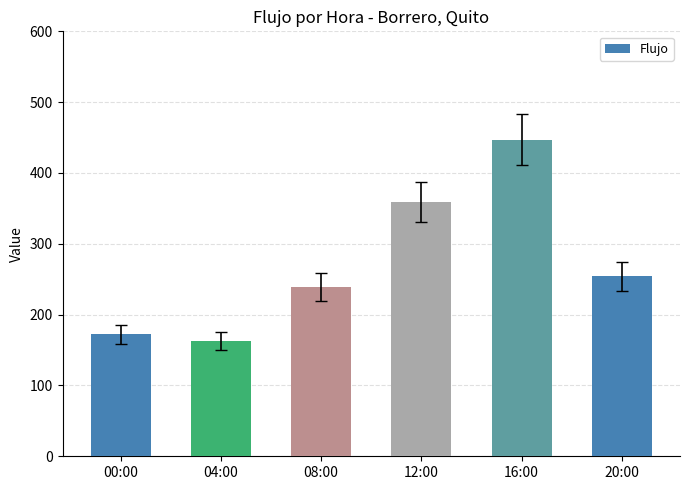

What is the sum of all values?

1634